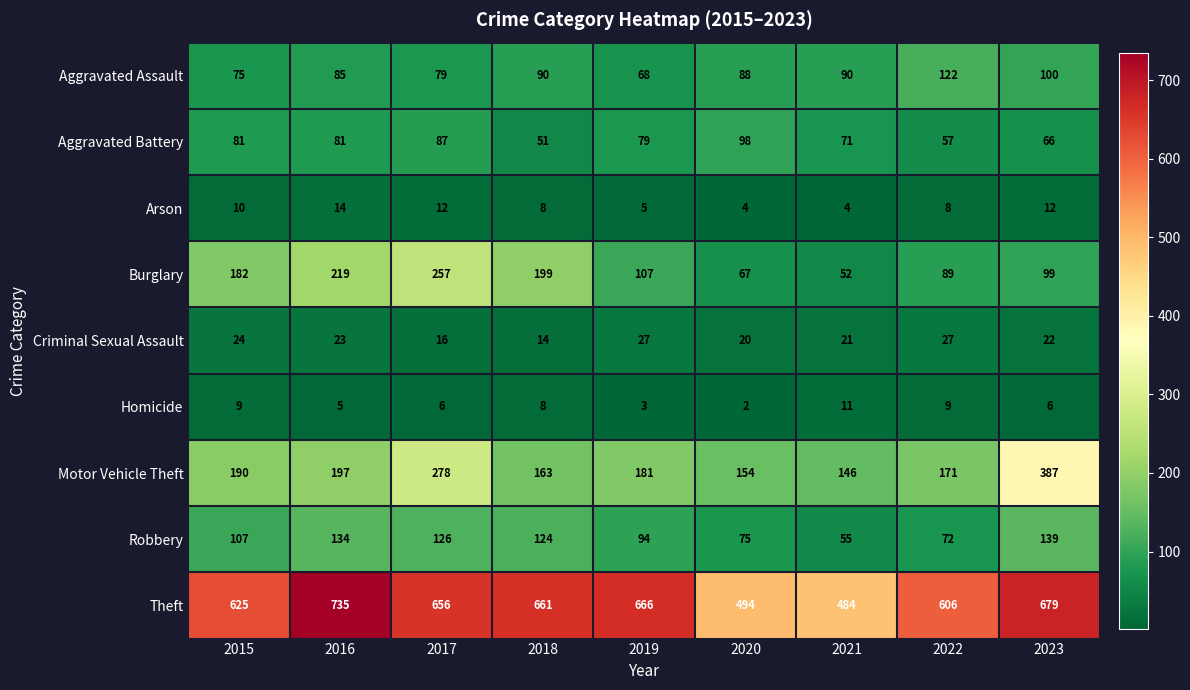

Between 2016 and 2018, which series saw the biggest shift?

Theft